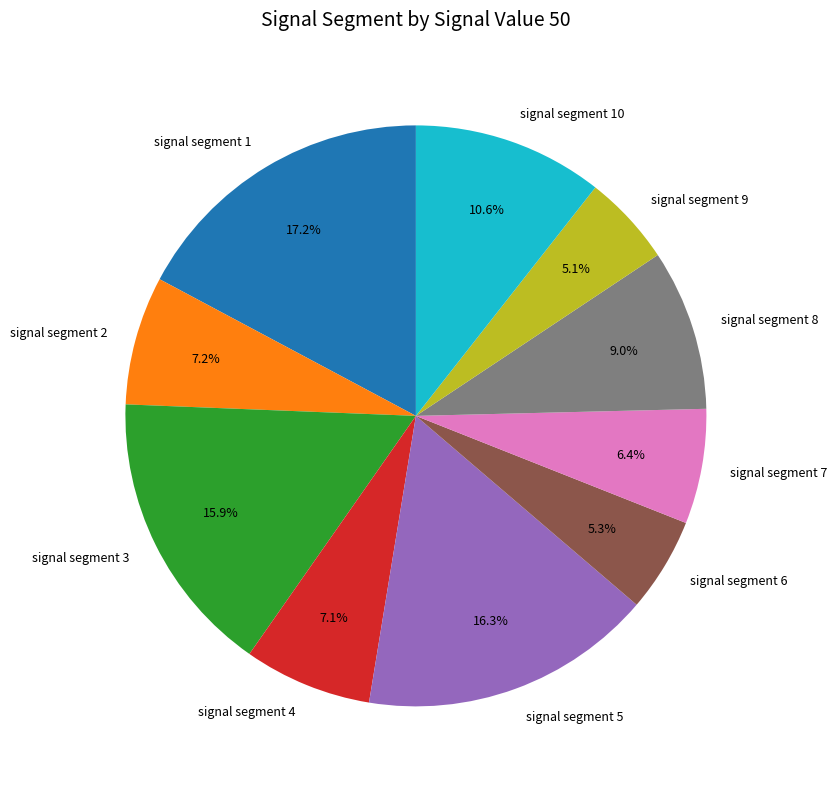

Is there any slice that represents more than half of the pie?

No